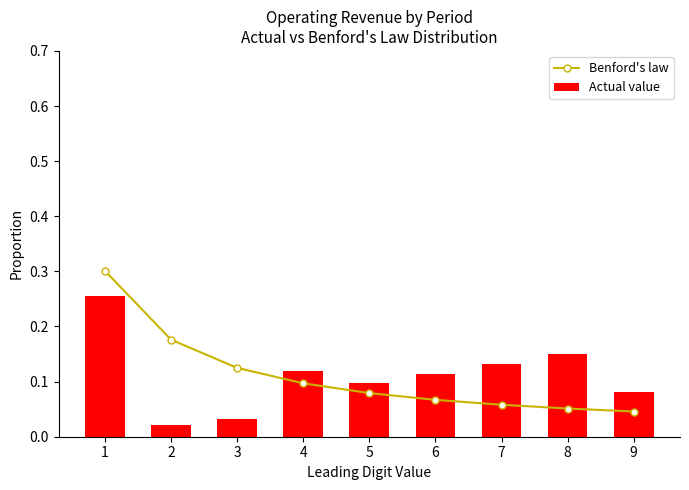

Reading left to right, what are all the values shown in this chart?

Benford's law: 0.3	0.2	0.1	0.1	0.1	0.1	0.1	0.1	0.0
Actual value: 0.3	0.0	0.0	0.1	0.1	0.1	0.1	0.1	0.1